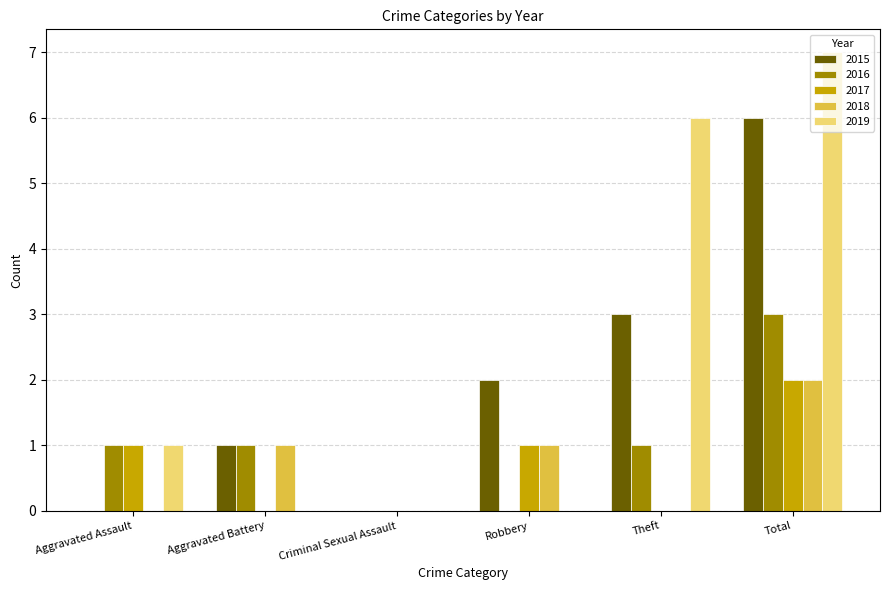

Are the bars horizontal?

No